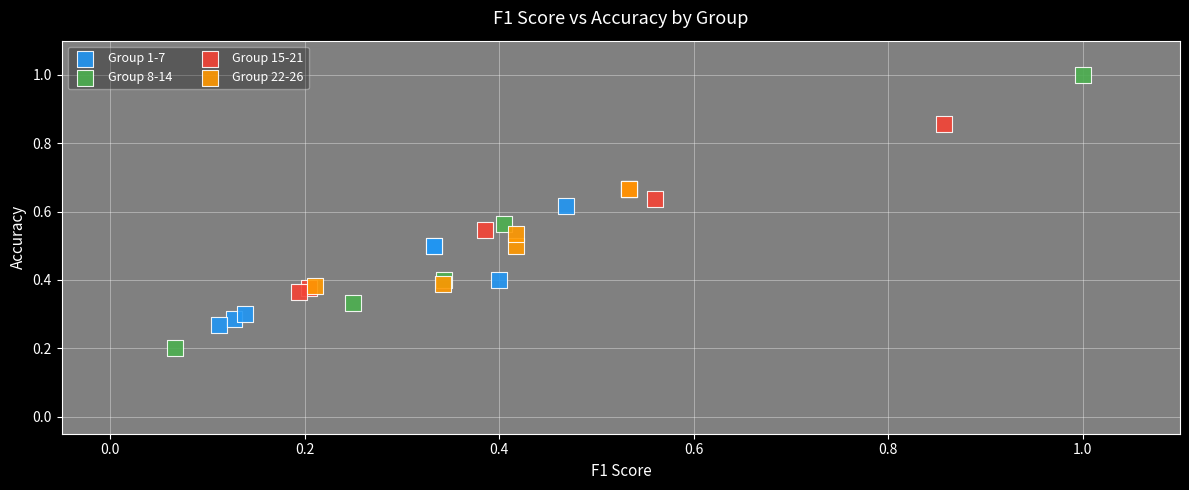

Which series contains the lowest Y value?

Group 8-14